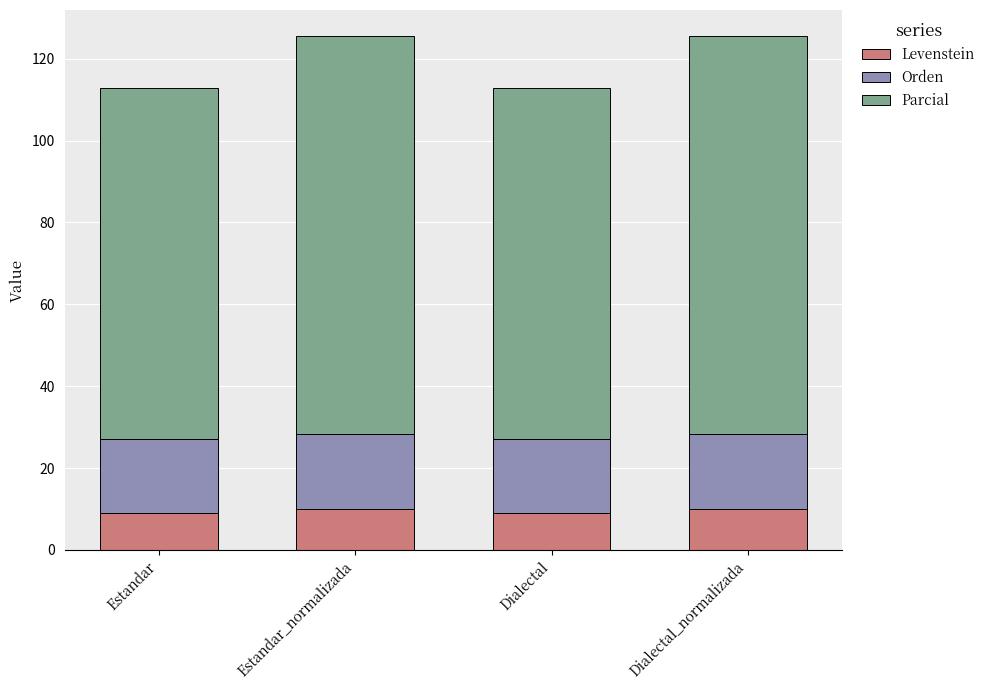

What are all the series names shown in the legend?

Levenstein, Orden, Parcial